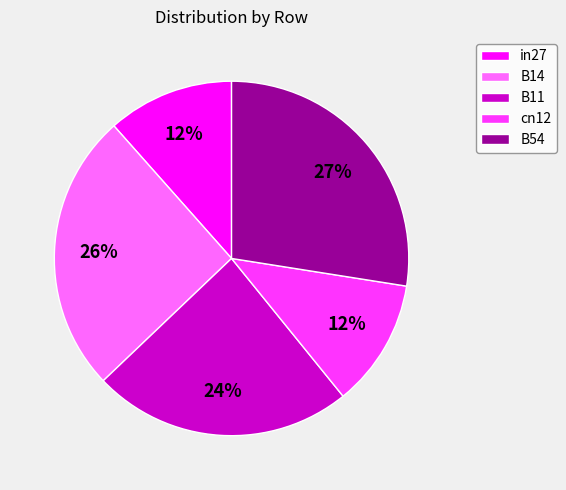

Is there a majority slice in this chart?

No